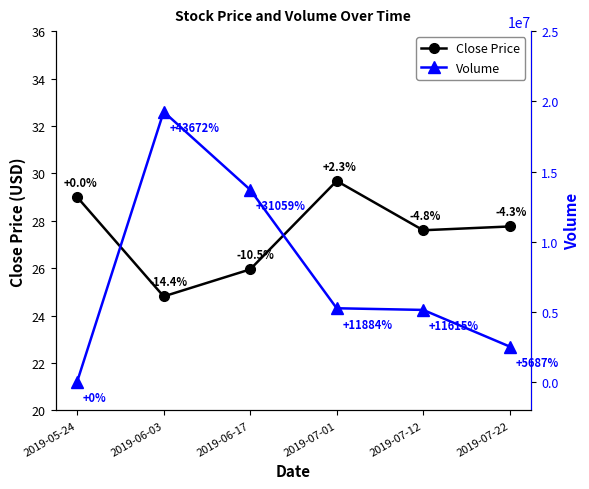

List the series in order of their peak value, highest first.

Volume, Close Price